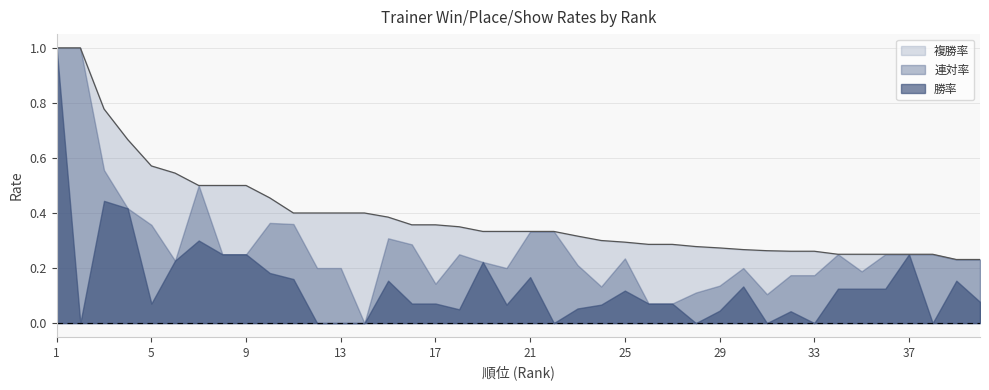

What is the difference between the maximum and minimum values in the 複勝率 series?

0.8